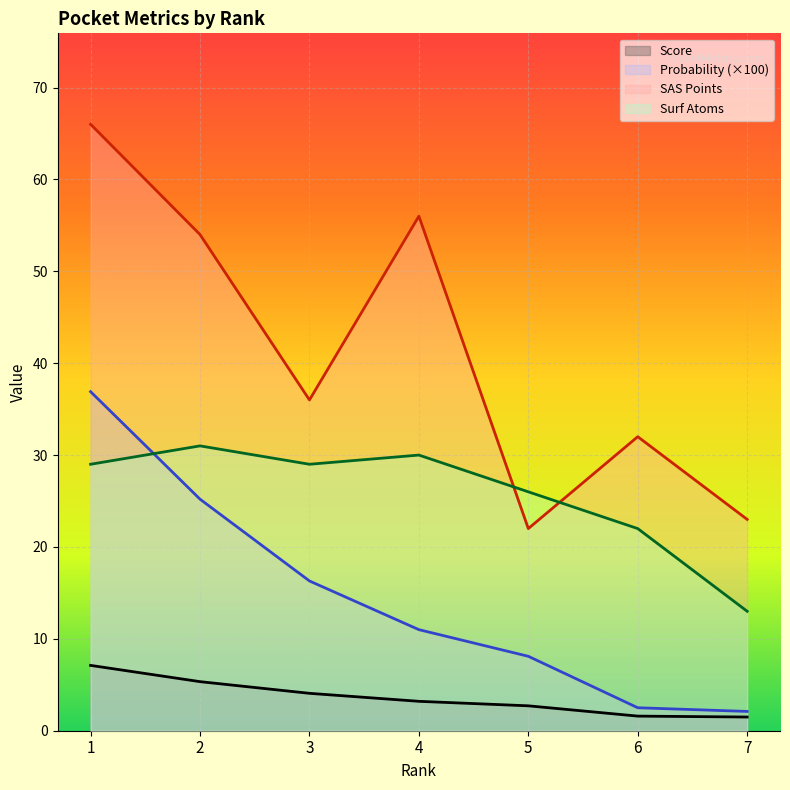

At 2, list the series in order from smallest to largest.

Score, Probability (×100), Surf Atoms, SAS Points